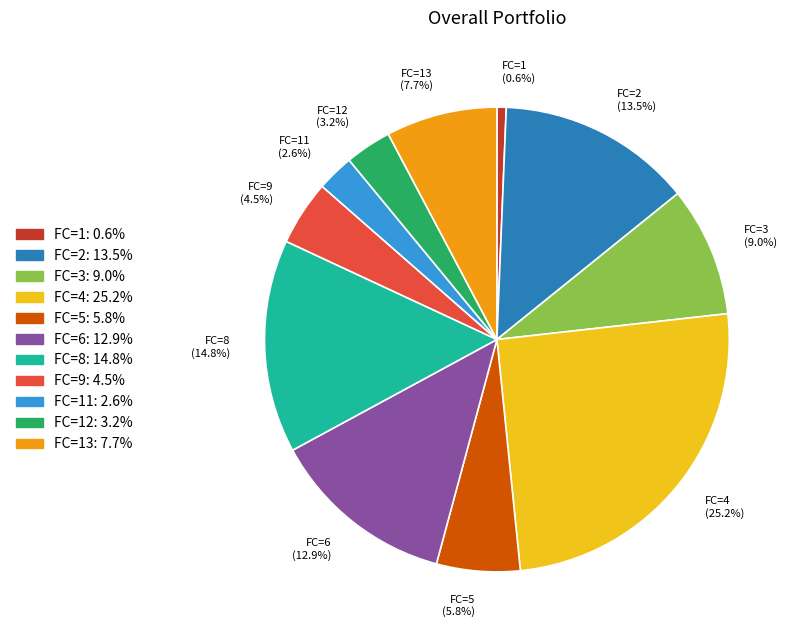

Is there a majority slice in this chart?

No